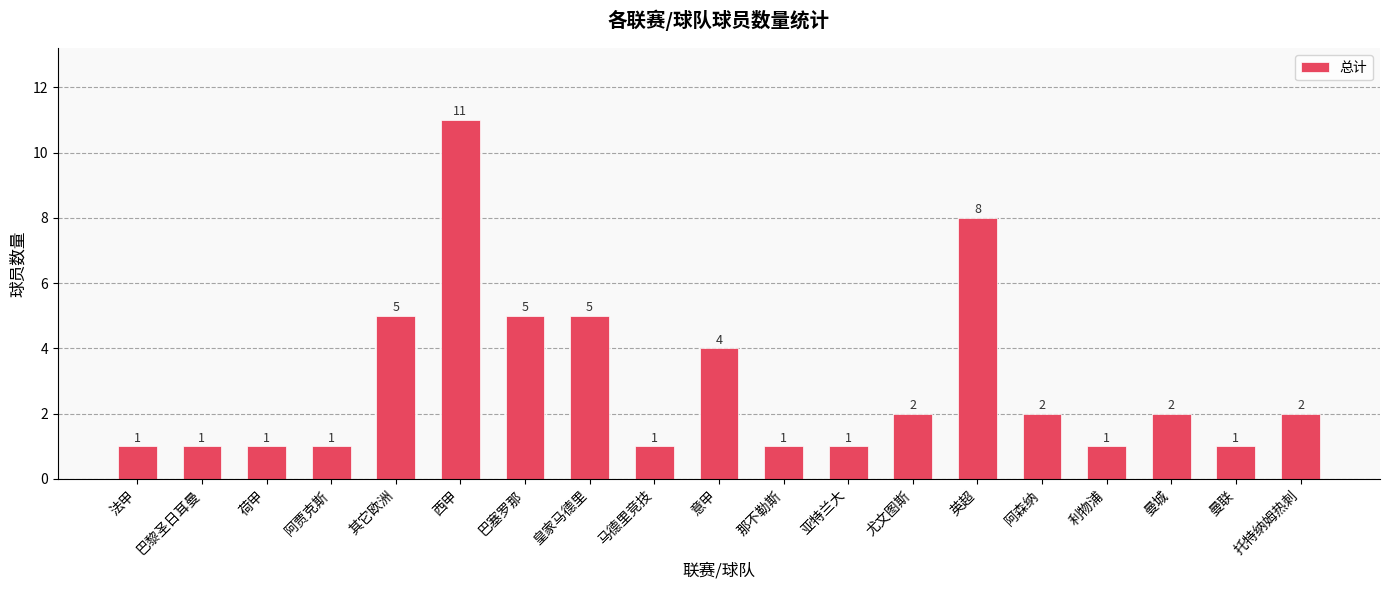

What is the sum of all values?

55